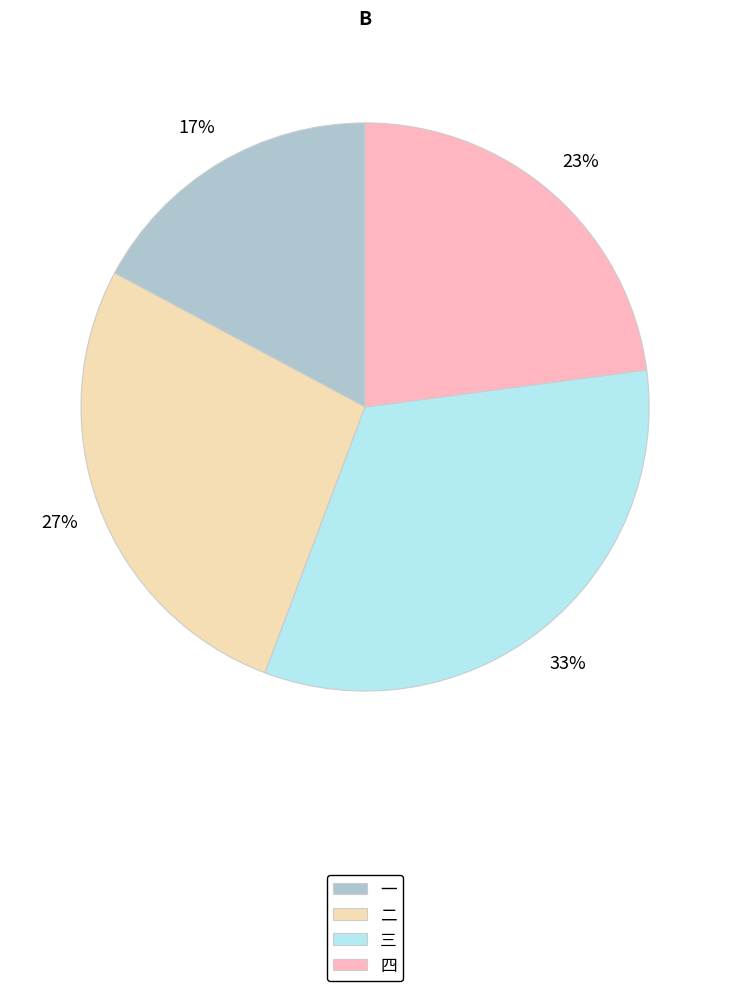

Rank the categories by value from lowest to highest.

一, 四, 二, 三